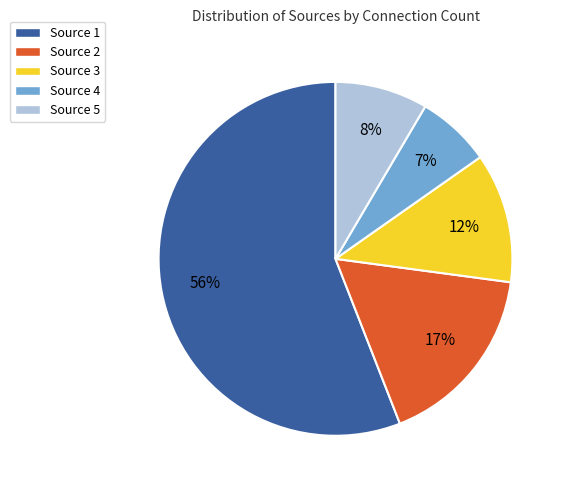

The Source 1 slice represents 56% of the pie. True or false?

True